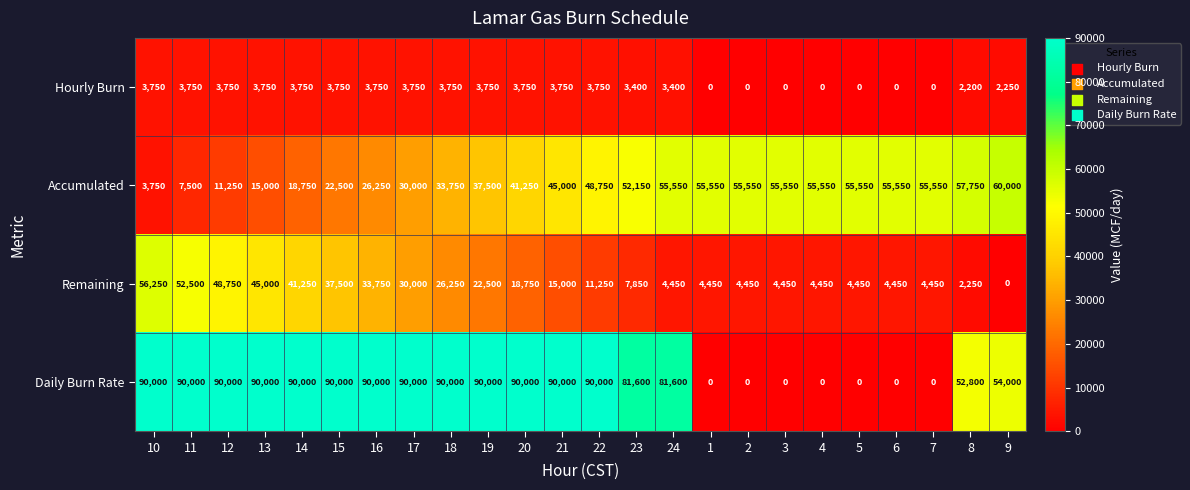

Read the Hourly Burn value at 20.

3750